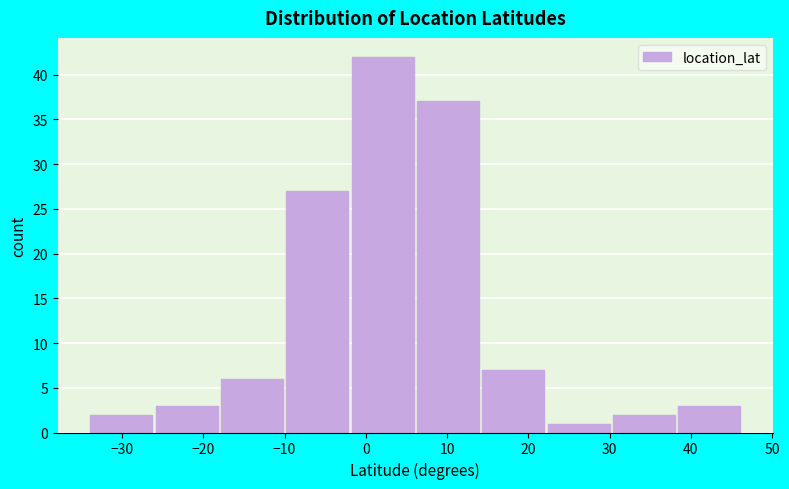

What is the height of the bar covering 14 to 22 on the x-axis? Neither the bar edges nor the heights are printed on the chart, so give them approximately, as read against the axes.

7